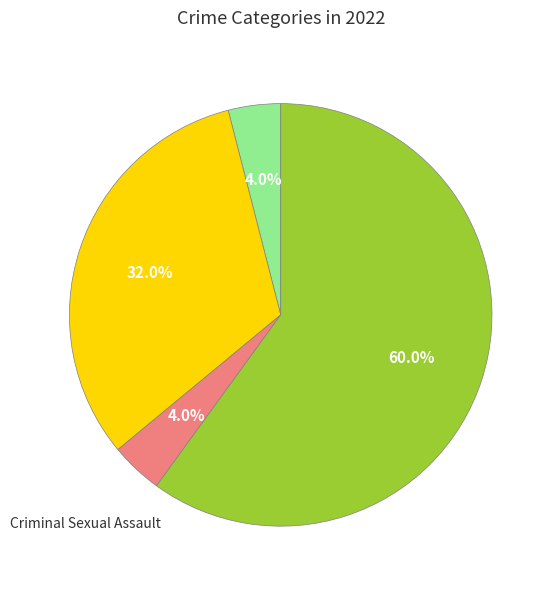

Is there any slice that represents more than half of the pie?

Yes